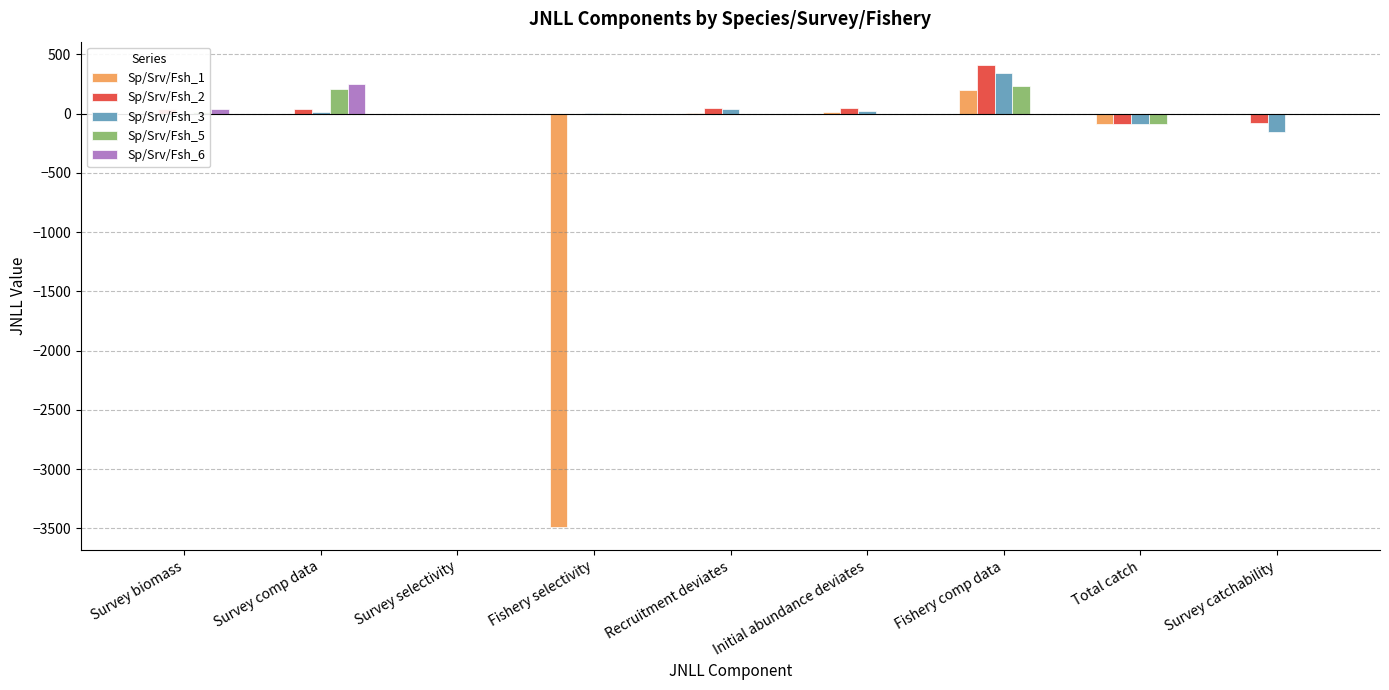

What is the greatest value displayed?

411.8